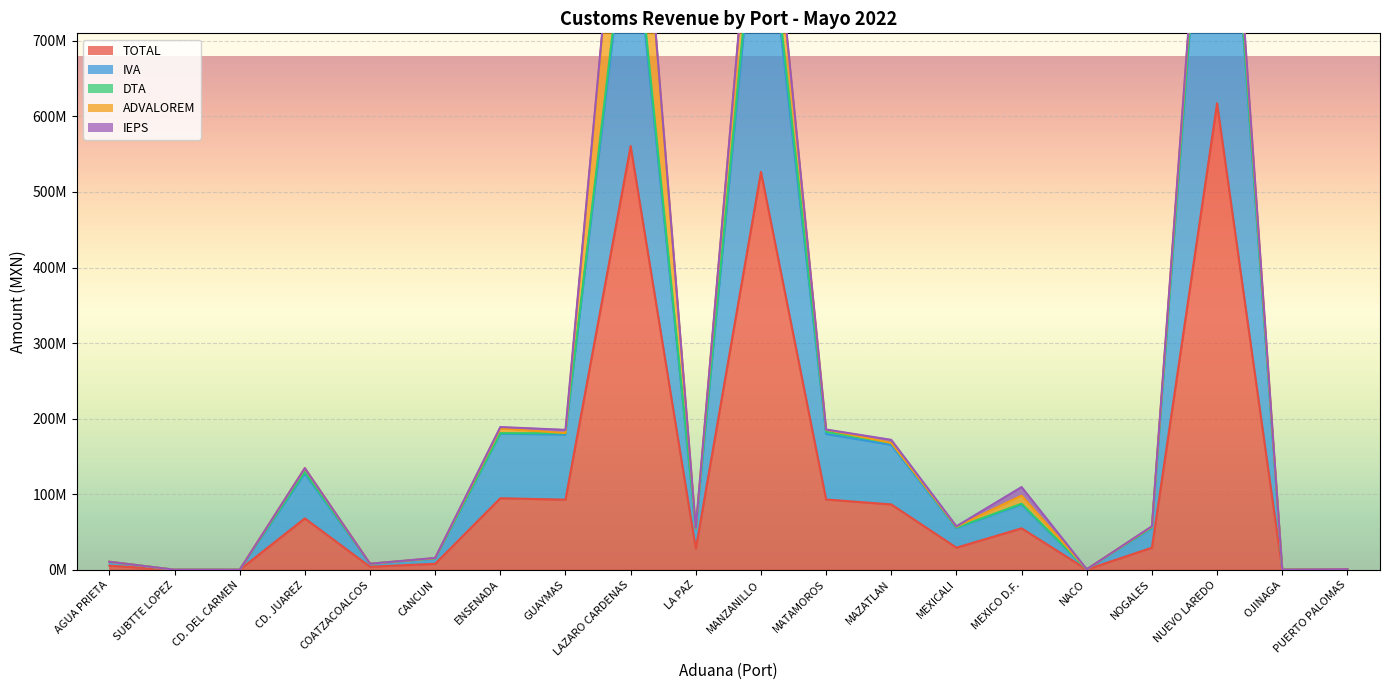

What is the label of the 16th point from the left?

NACO